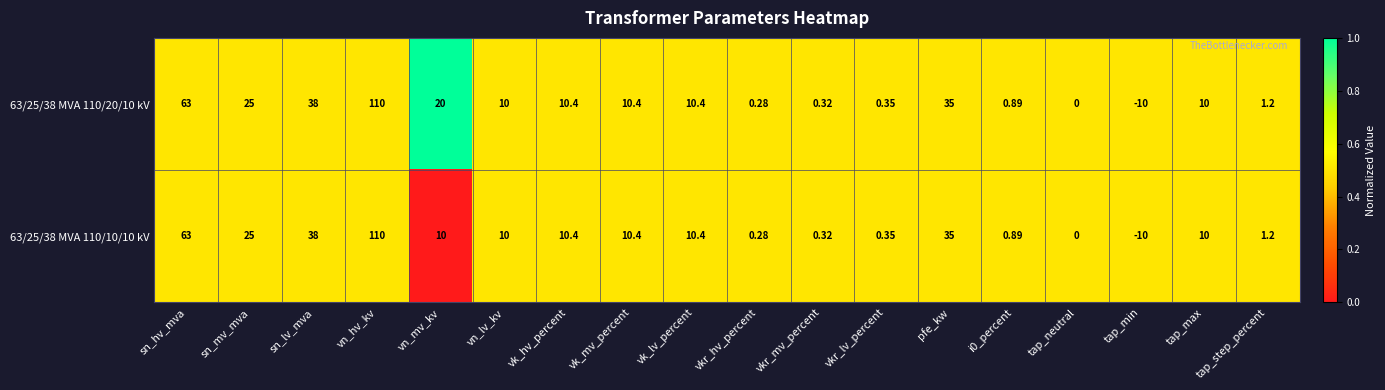

Where does the 63/25/38 MVA 110/20/10 kV series first go above 10?

sn_hv_mva